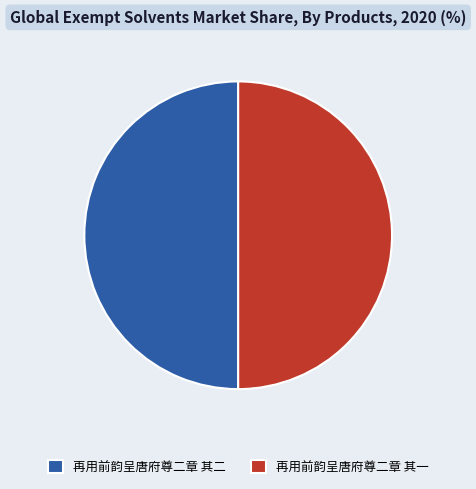

How many segments does this pie chart have?

2